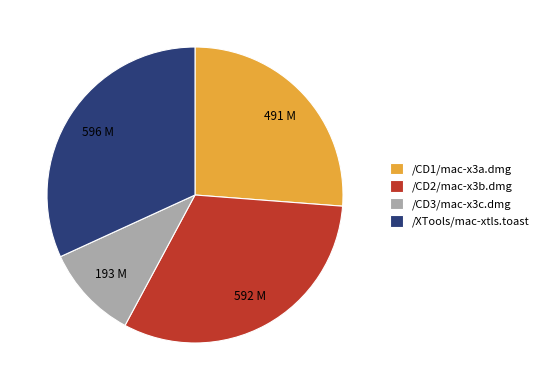

Which slice is the smallest?

/CD3/mac-x3c.dmg